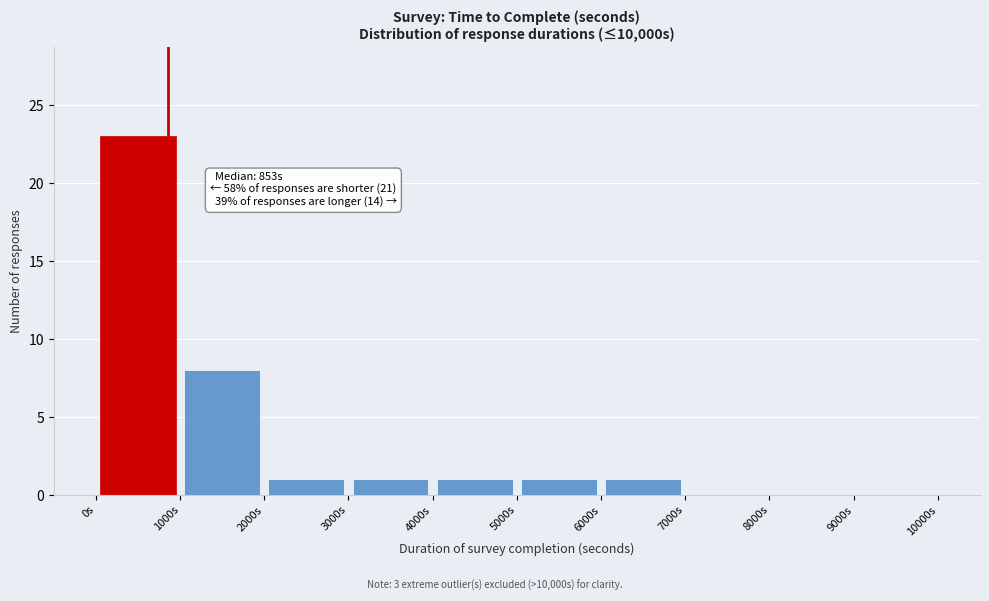

Over which range of the x-axis is the bar tallest?

0 to 1000